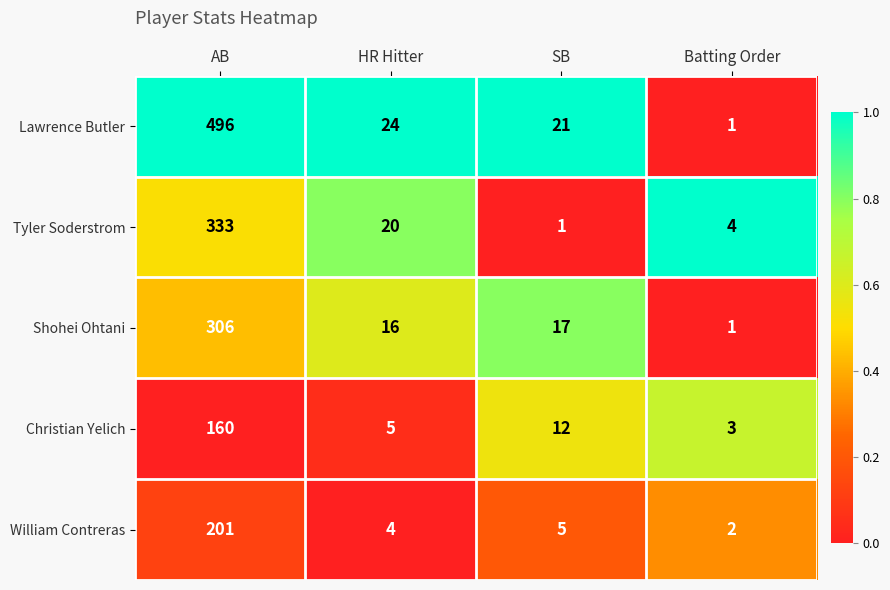

How many categories are shown in the chart?

4